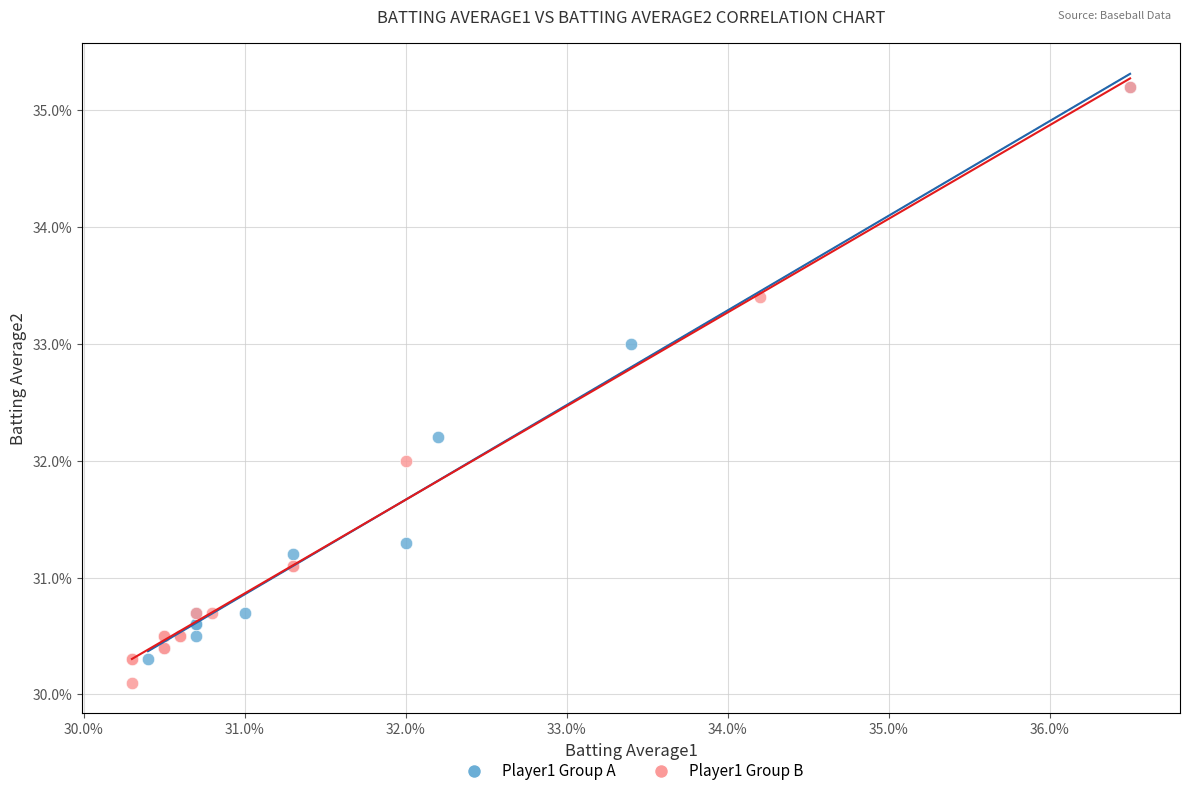

What are all the series names shown in the legend?

Player1 Group A, Player1 Group B